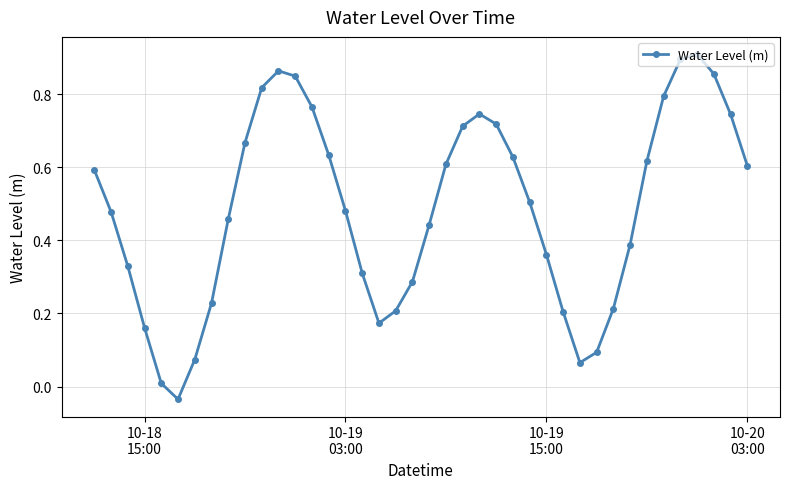

How many interior local valleys (lower than both neighbors) does the data have?

3